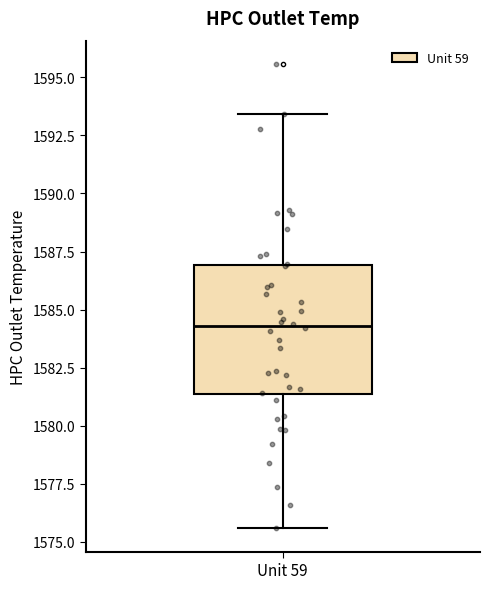

Transcribe this box plot: give where the median line is, the range the box spans, and where the two whiskers end, as read against the y-axis. The values are not printed on the chart, so give them approximately, as read against the axis.

median 1584.5, box 1581.5 to 1587.0, whiskers 1575.5 to 1593.5